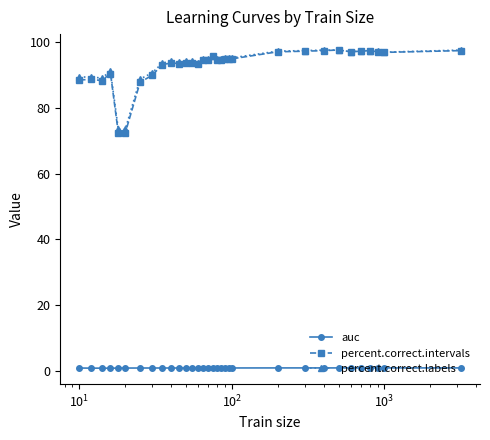

True or false: percent.correct.labels has more than 0 points higher than both neighbors.

True